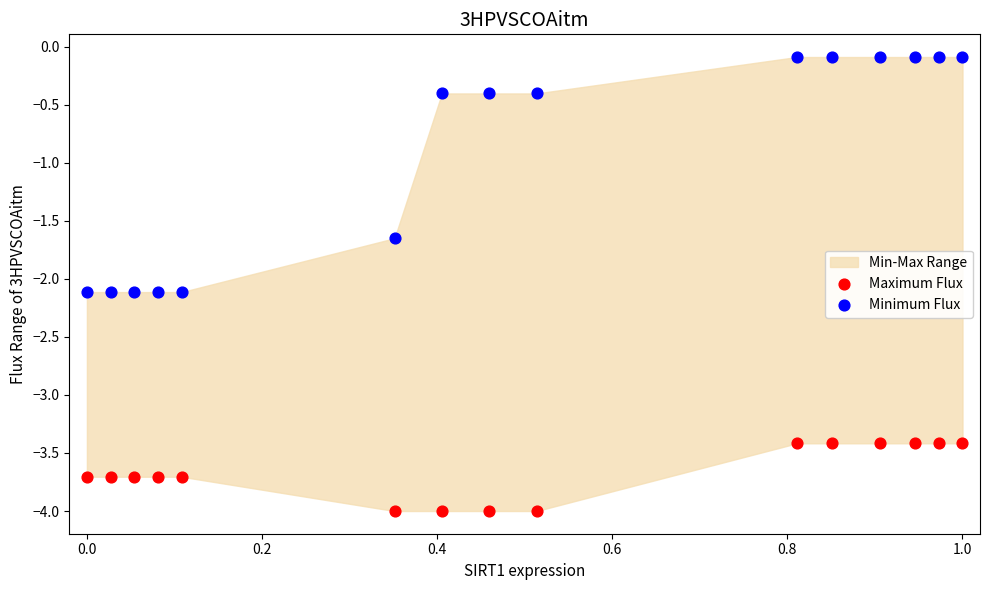

Across all data points, what is the range of X values (max minus min)?

1.0